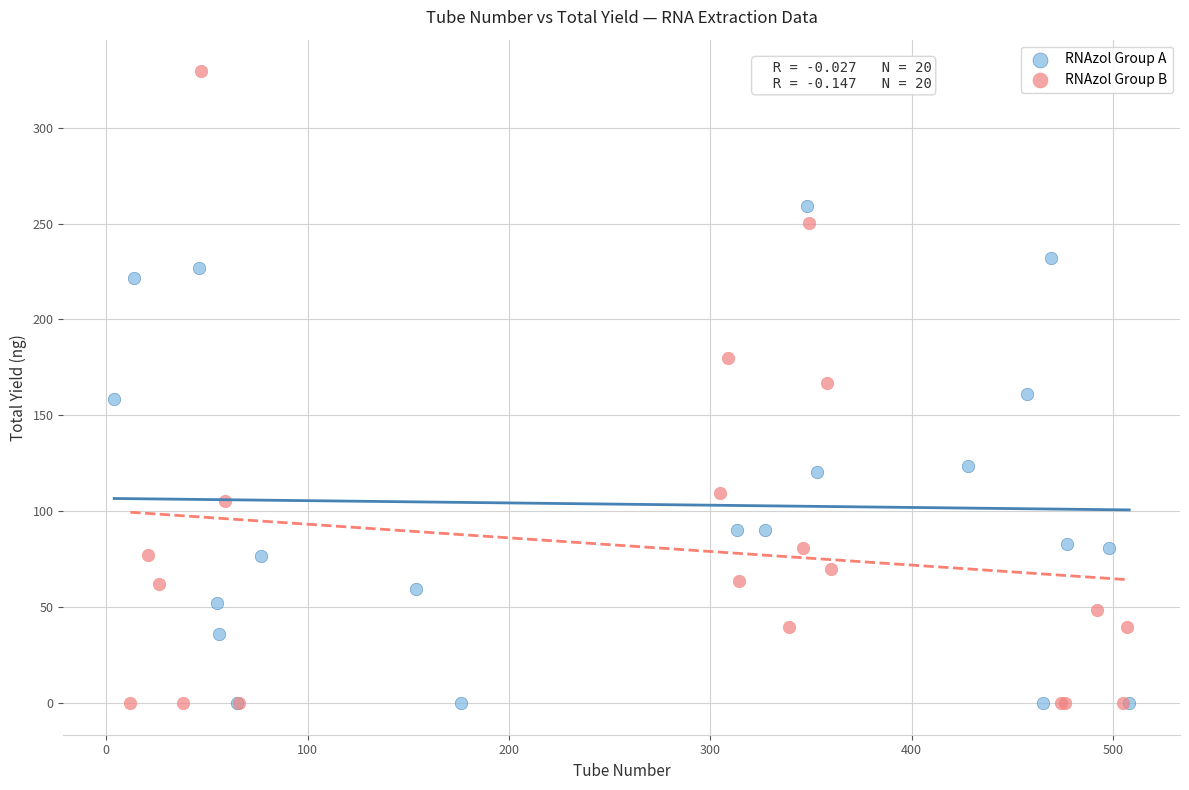

Which series has the widest spread of Y values?

RNAzol Group B